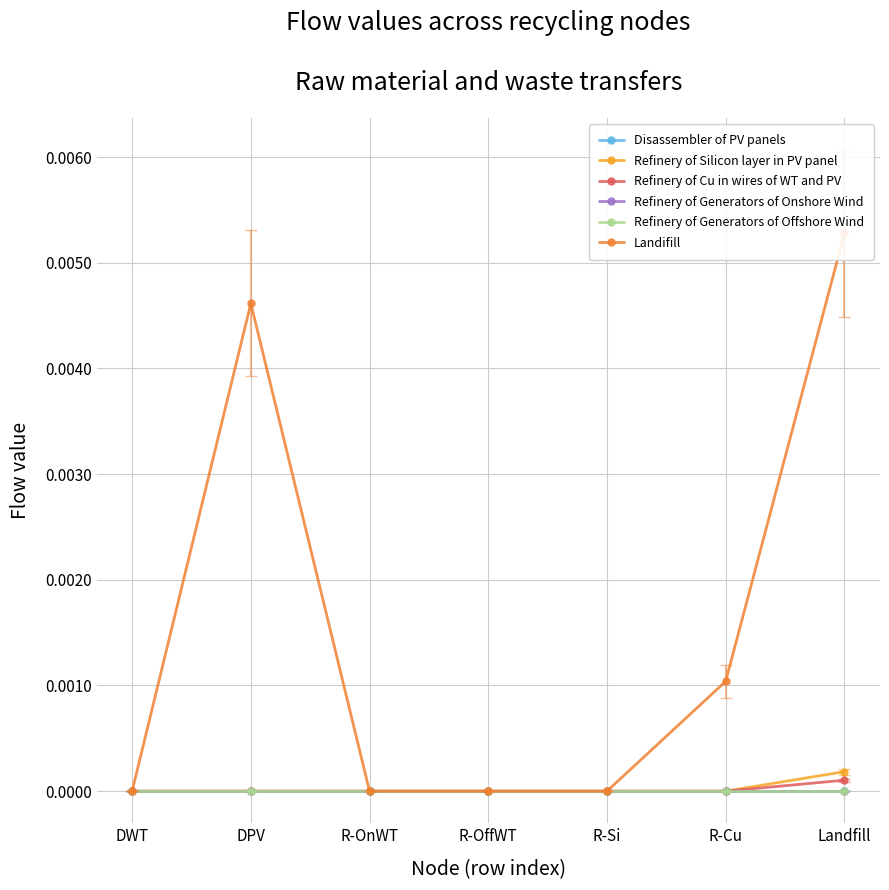

Is it true that Refinery of Silicon layer in PV panel equals 0.0 at DPV?

False